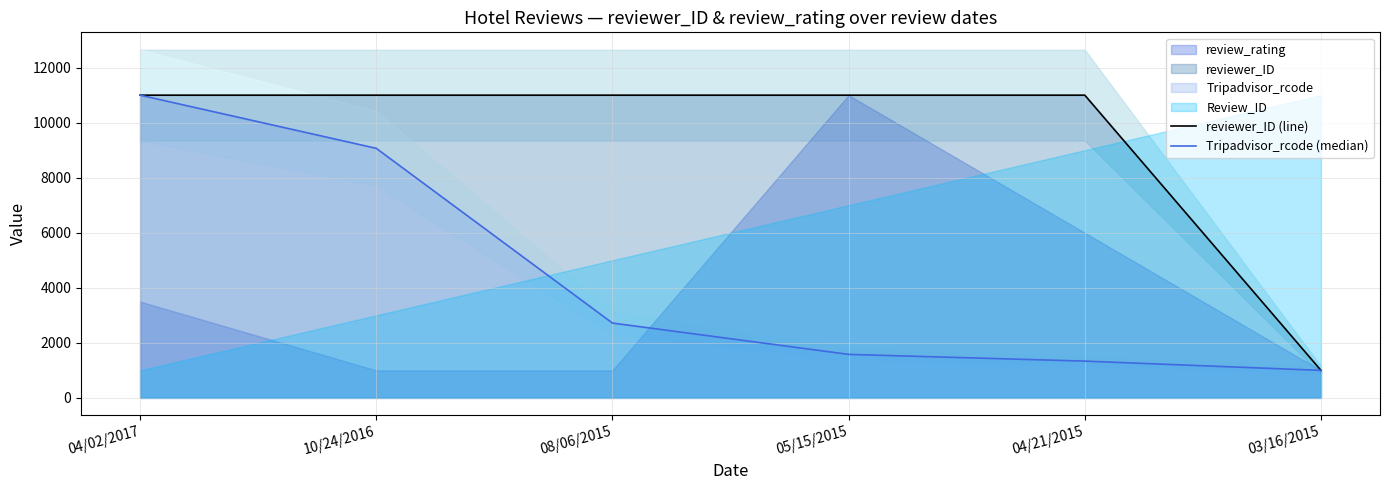

Rank the series by their average value, from highest to lowest.

reviewer_ID (line), Tripadvisor_rcode (median)